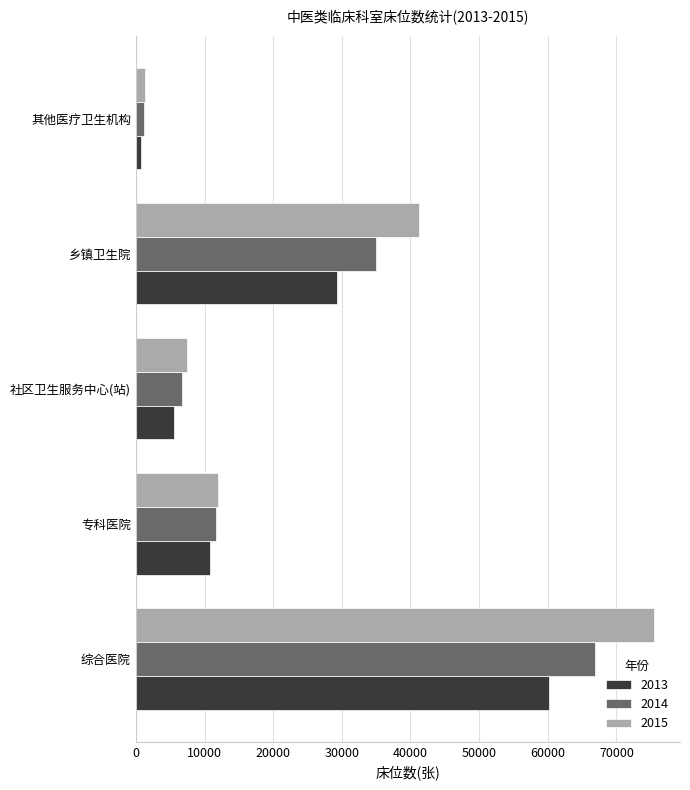

Which series has the largest total across all categories?

2015